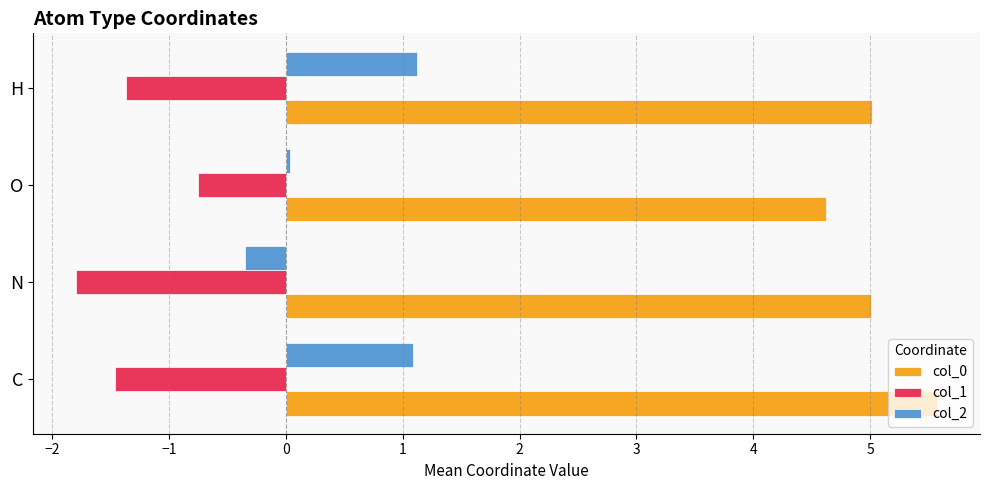

The col_1 series shows -0.2 at O. True or false?

False